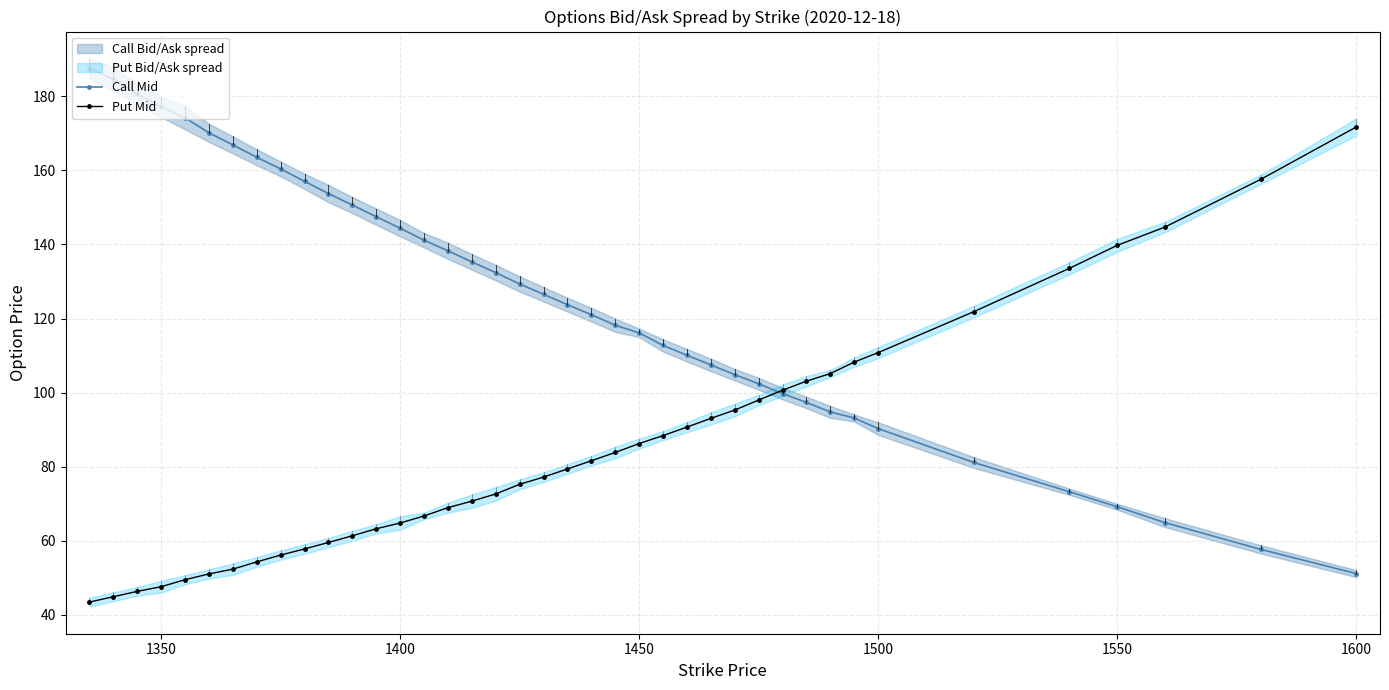

What is the minimum value for Put Mid?

43.5